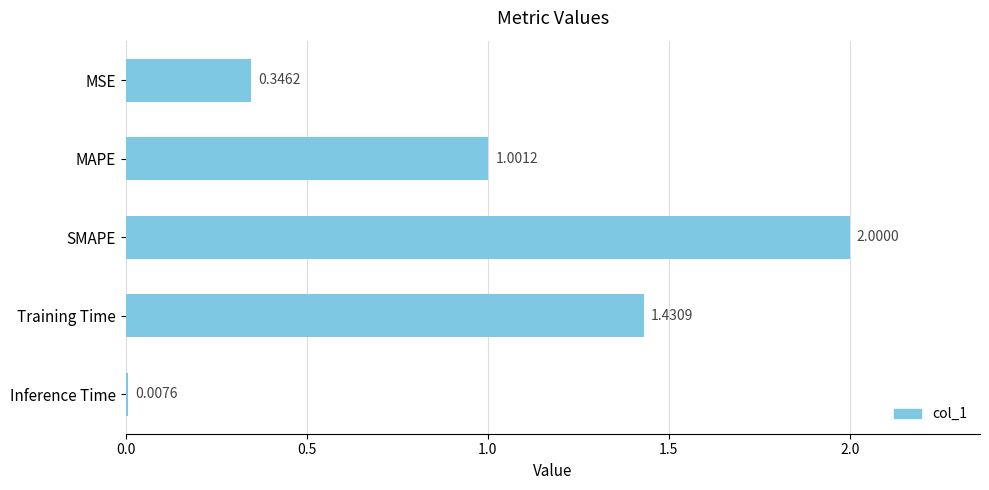

Rank the categories by value from highest to lowest.

SMAPE, Training Time, MAPE, MSE, Inference Time